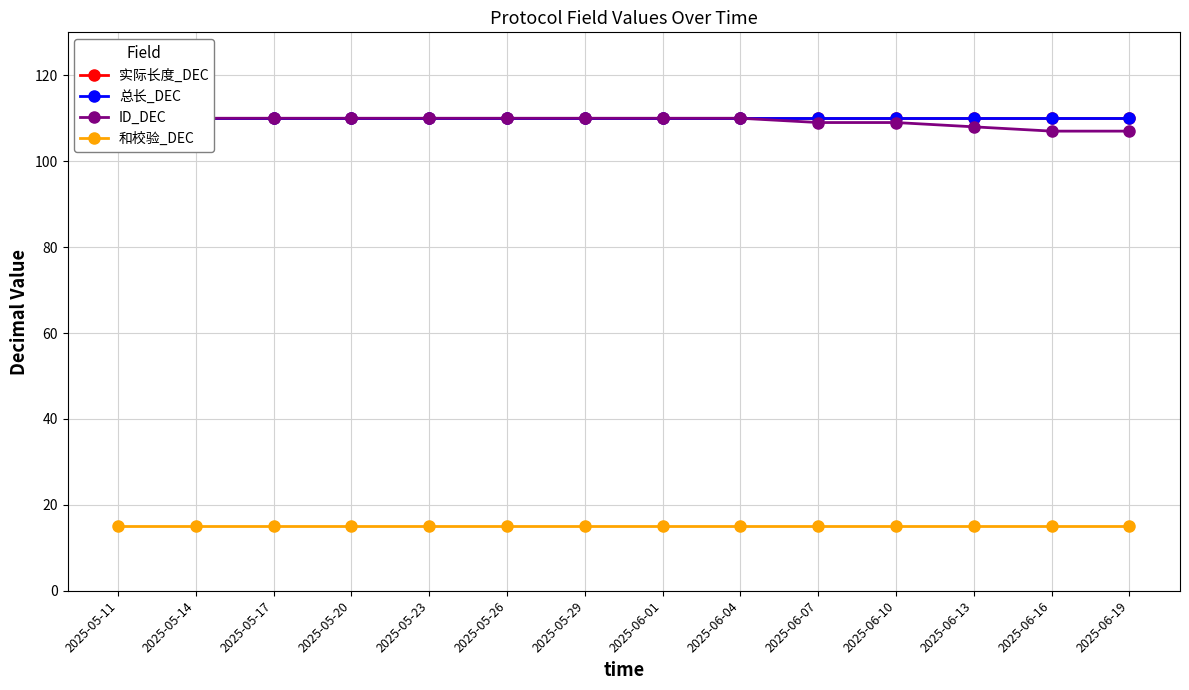

Between 2025-05-20 and 2025-05-23, which series saw the biggest shift?

实际长度_DEC